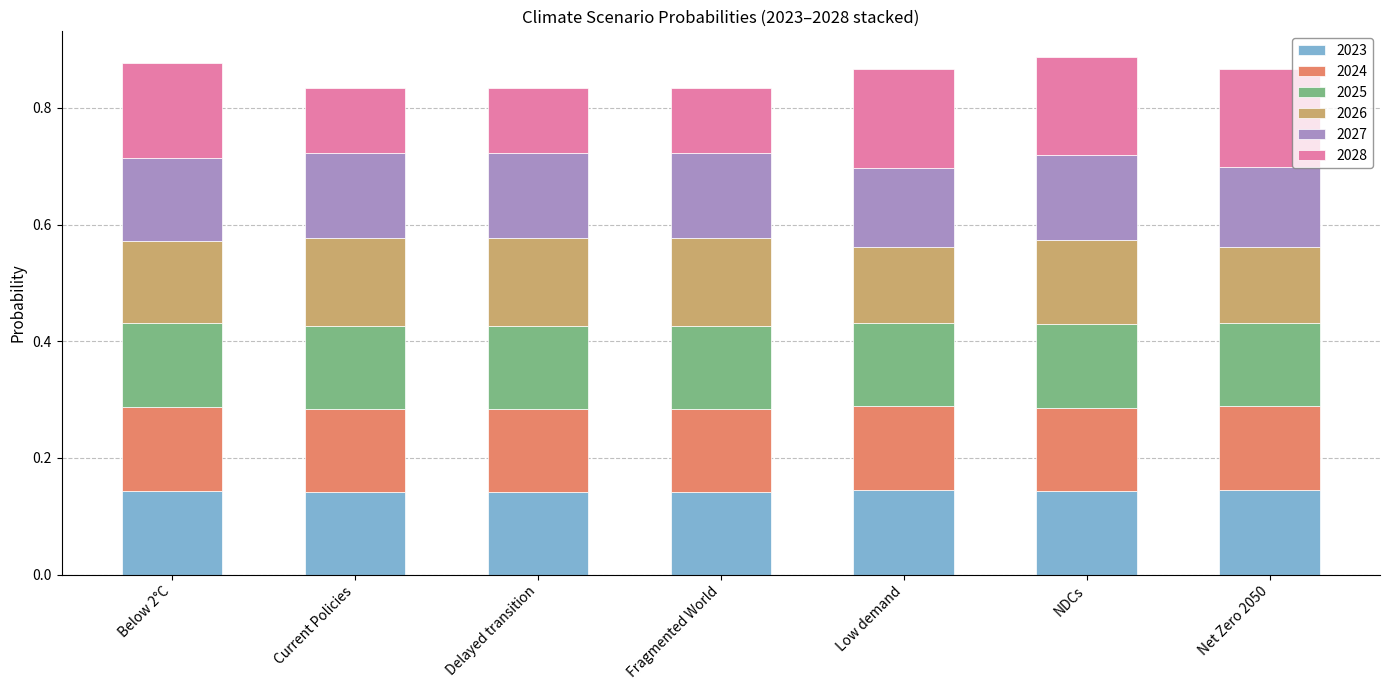

What is the sum of all 2023 values?

1.0